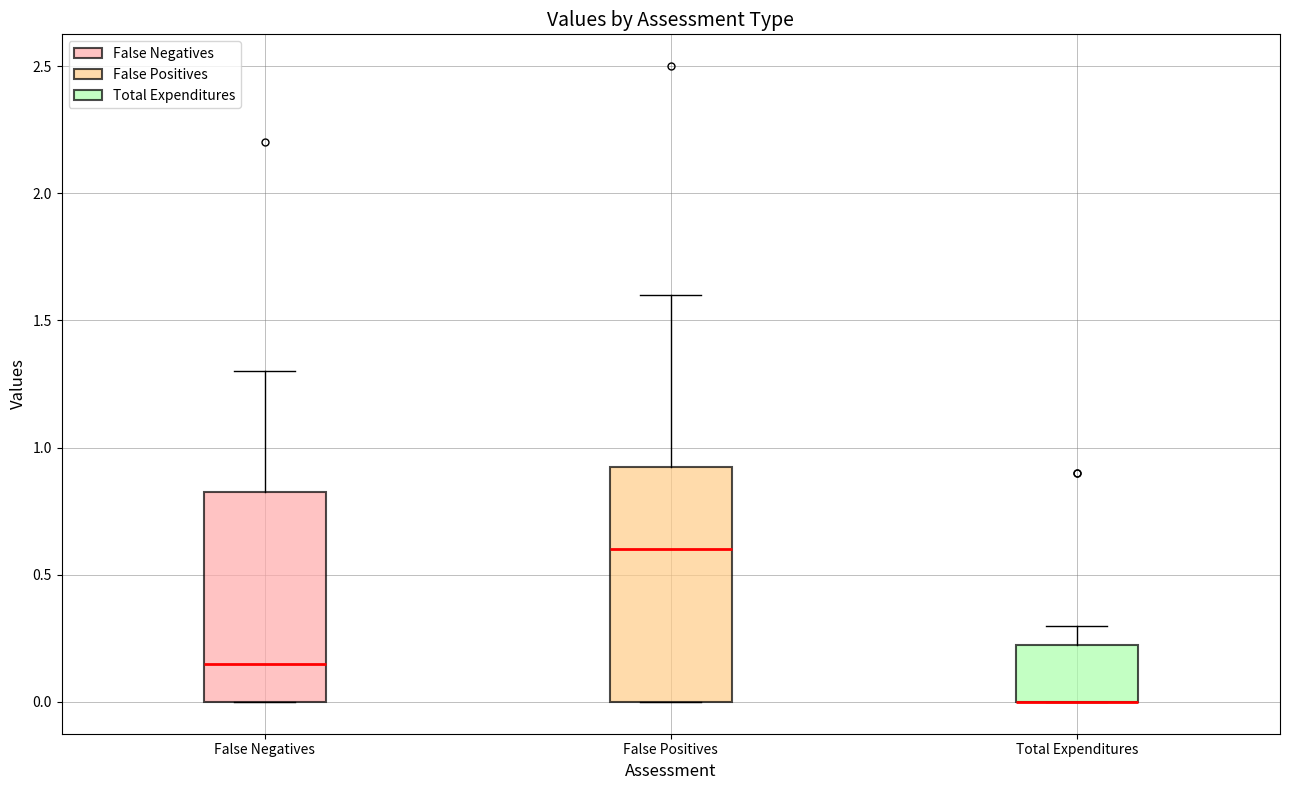

Comparing the boxes themselves (not the whiskers), which one is the tallest?

False Positives